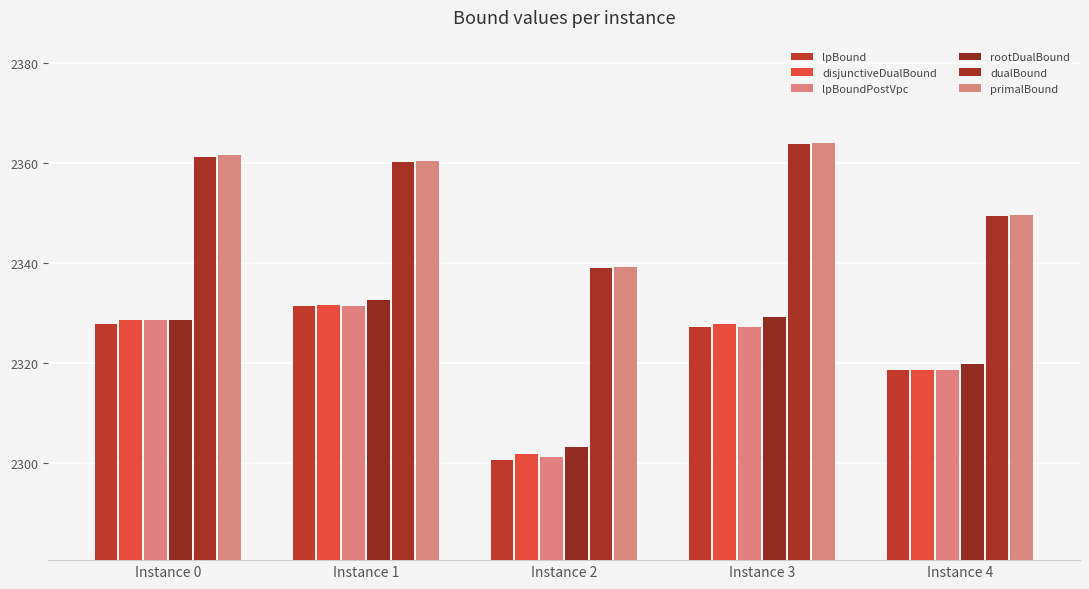

What is the sum of all dualBound values?

11773.4